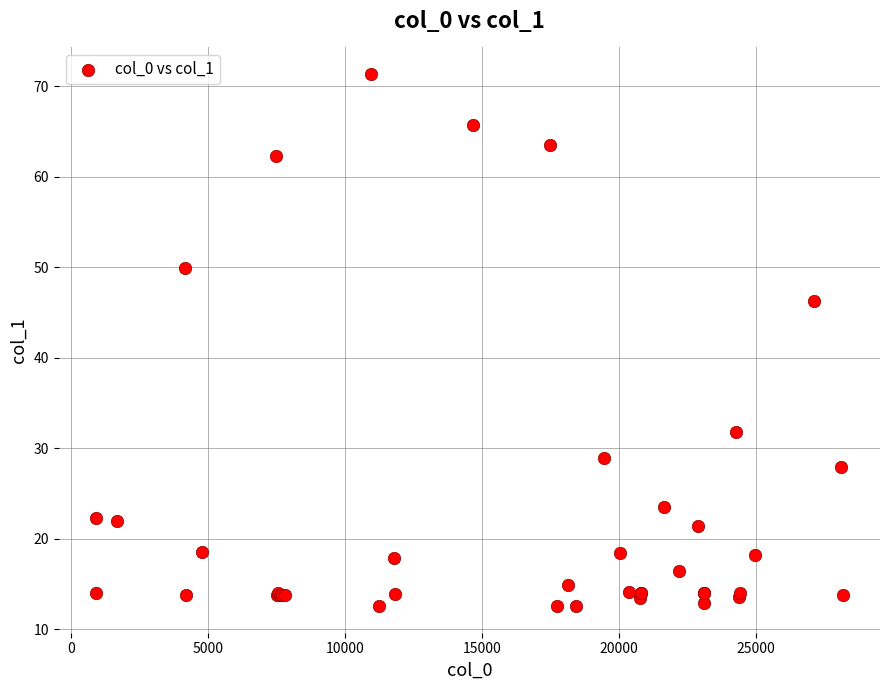

What Y value in the scatter plot is closest to 41?

46.3